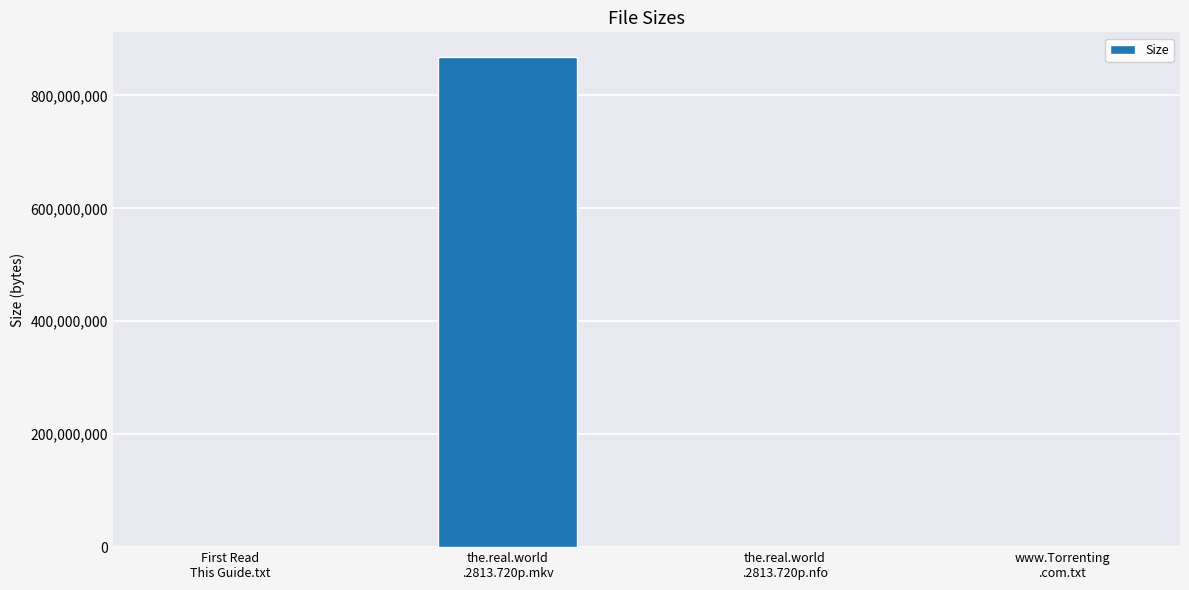

The chart shows a value of 868210000 at the.real.world
.2813.720p.mkv. True or false?

True